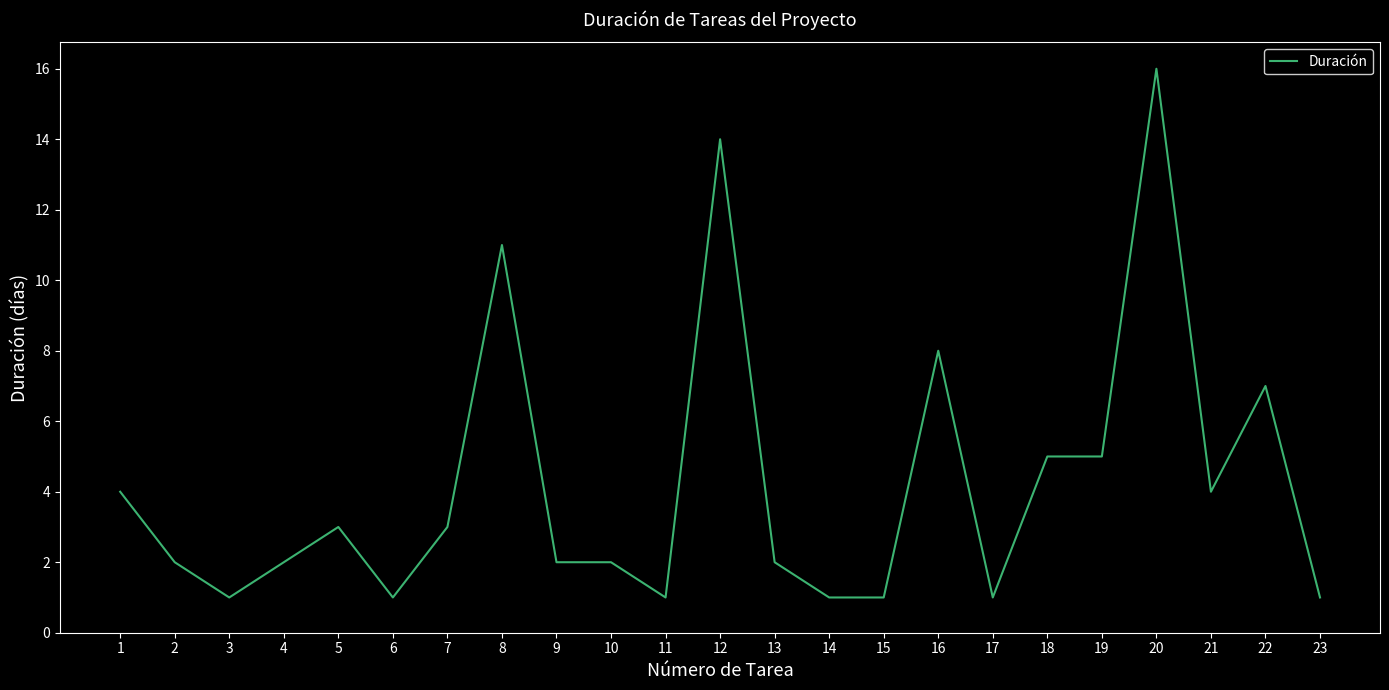

Does the chart have visible grid lines?

No